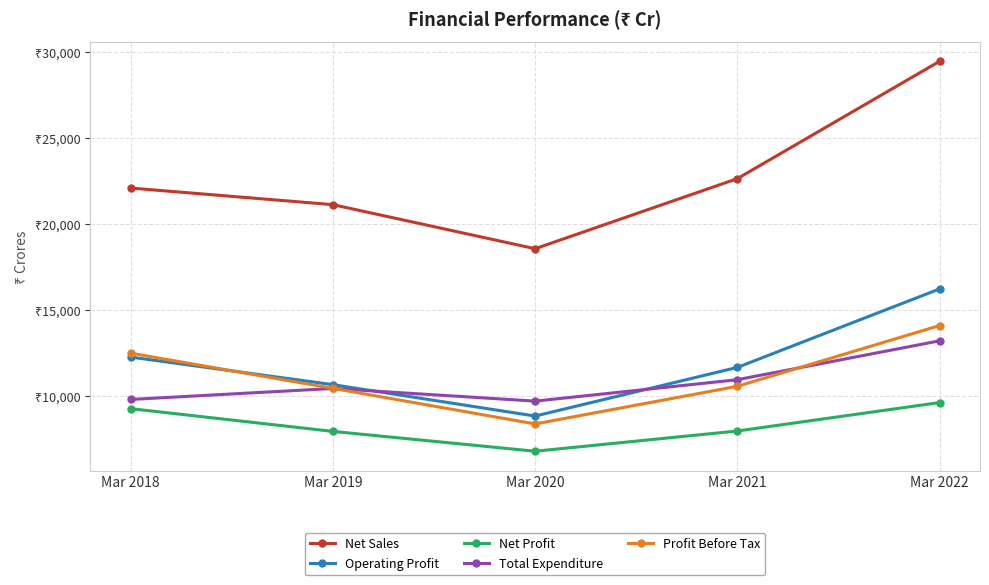

Is the value of Total Expenditure at Mar 2019 greater than the value of Net Profit at Mar 2020?

Yes